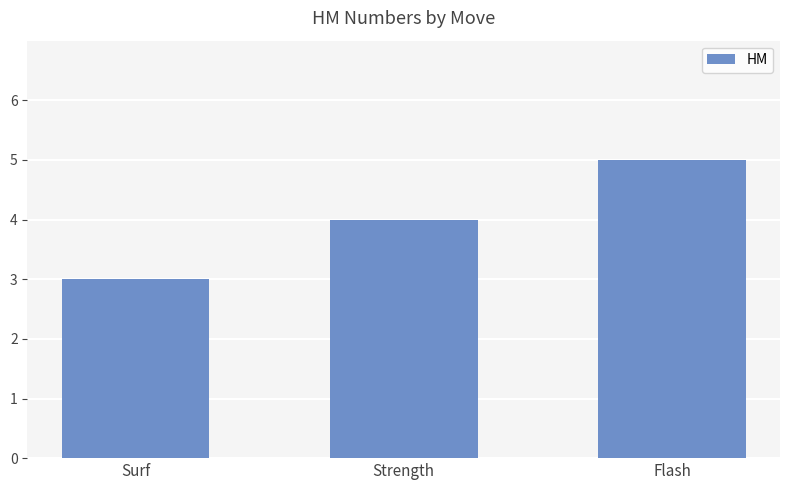

What is the sum of the values at Flash and Surf?

8